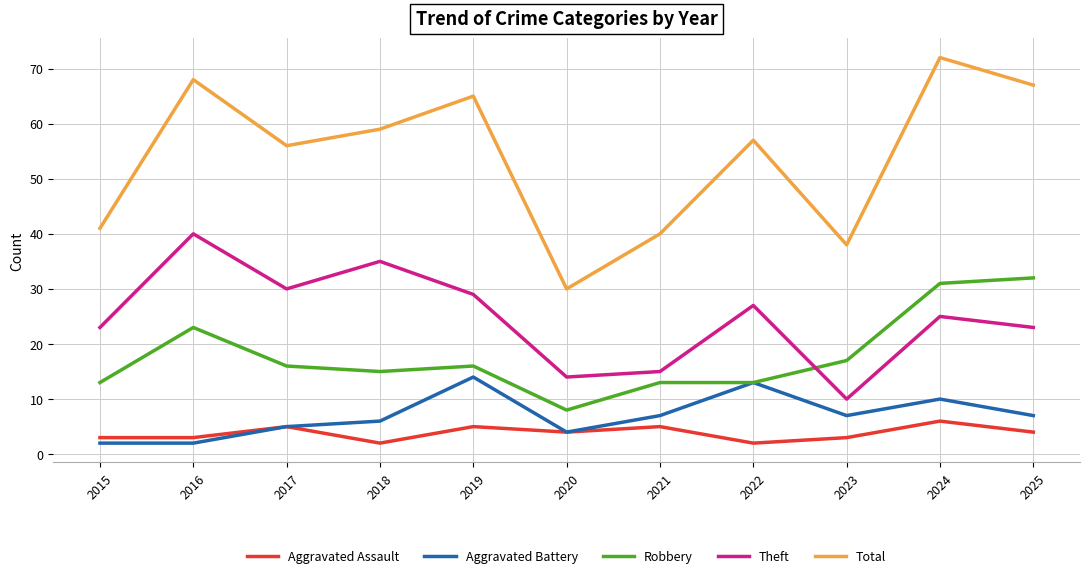

At which category does Robbery reach its first local peak?

2016